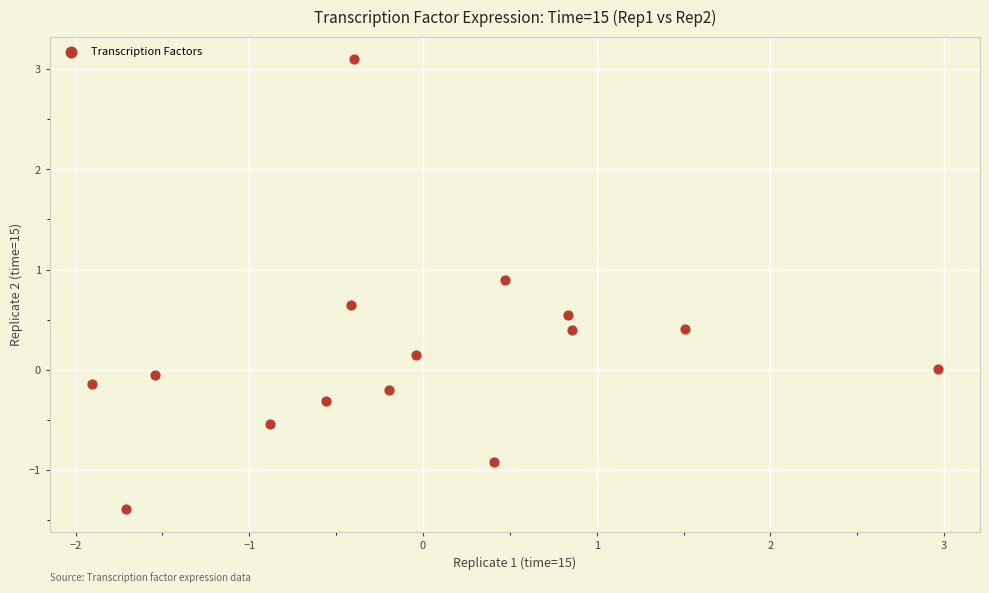

What is the range of Y values (max minus min)?

4.5